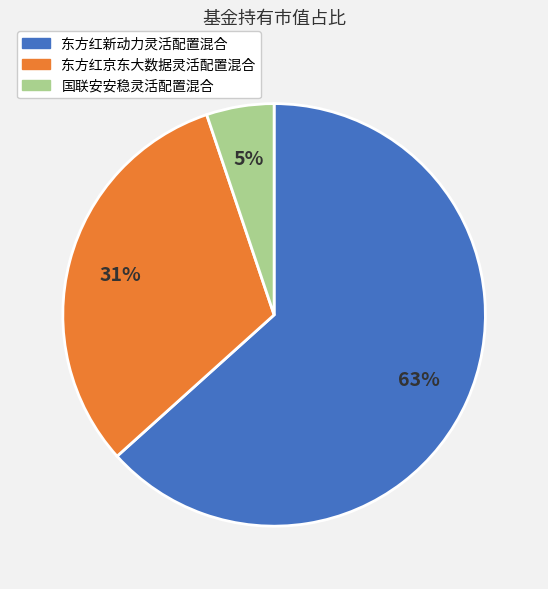

The 东方红京东大数据灵活配置混合 slice represents 20% of the pie. True or false?

False